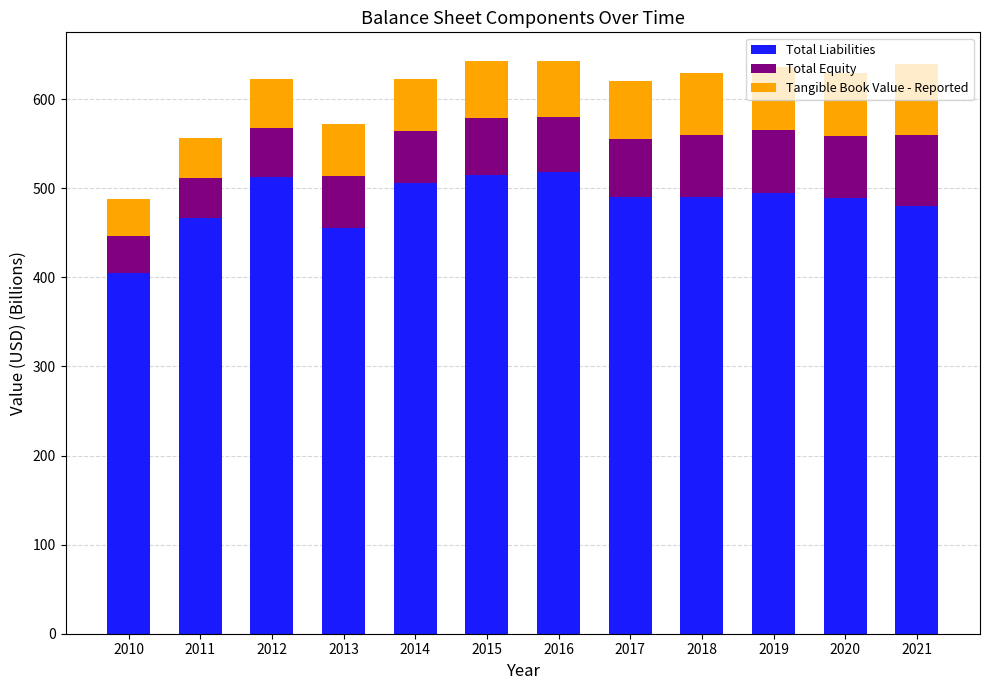

How many bars are there in total?

12